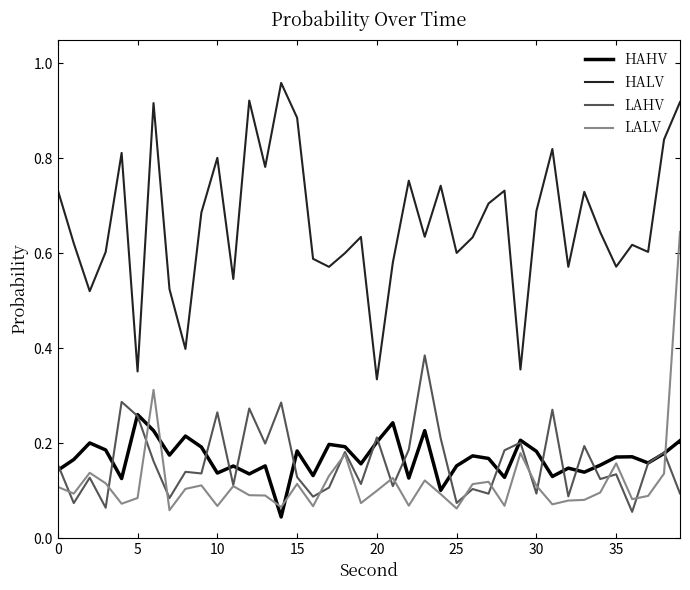

Is this an area chart (filled region under the line)?

No